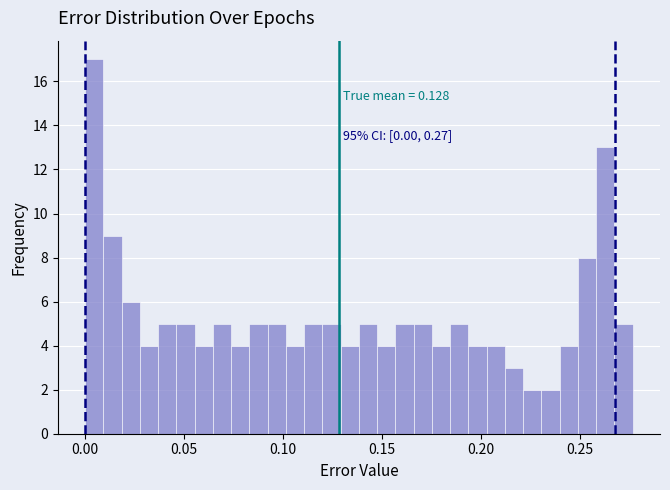

Read against the x-axis, roughly where is the centre of the tallest bar?

0.005